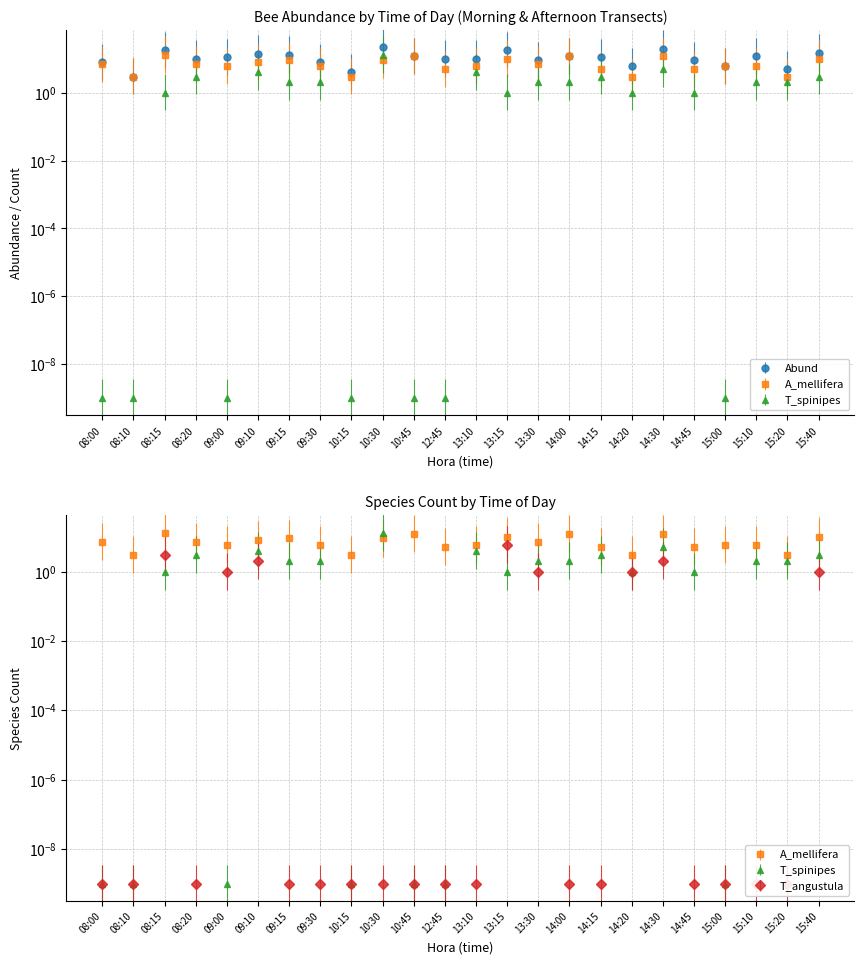

How many data points in Abund are above 11?

10